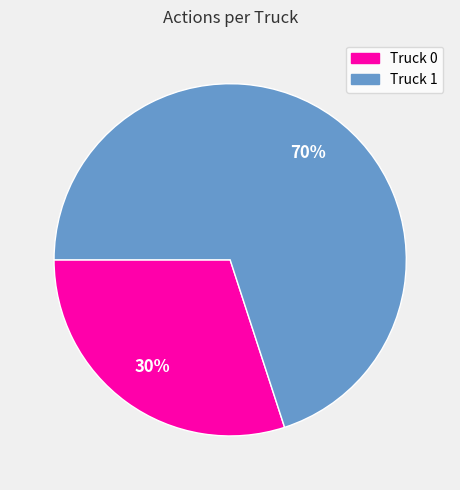

To the nearest percent, what percentage of the pie is Truck 1?

70%